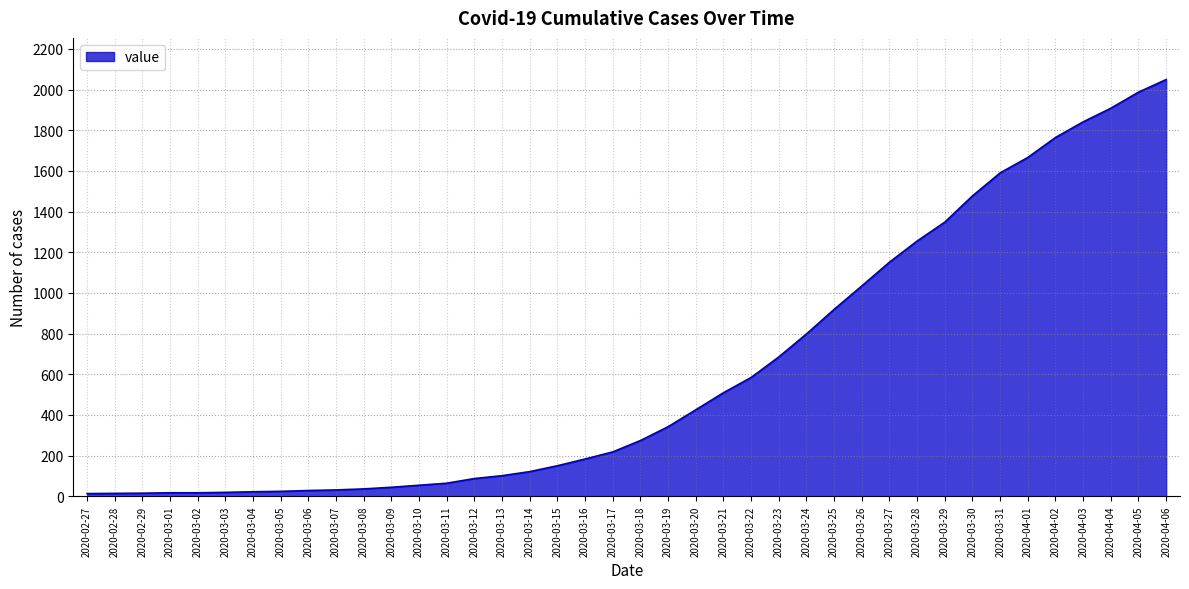

The value at 2020-03-07 is 31. True or false?

True